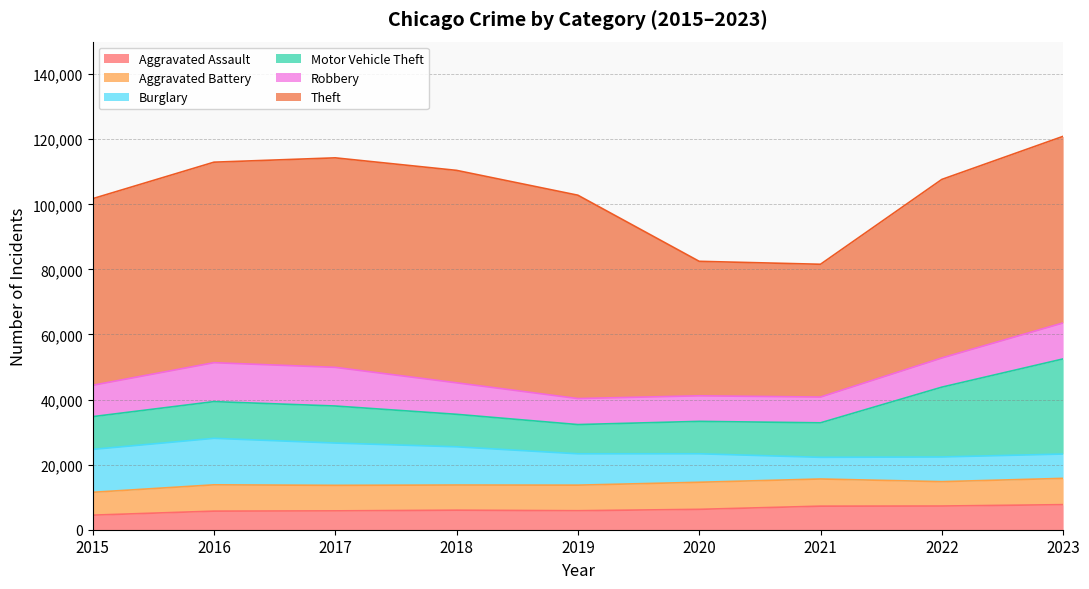

At which label does Motor Vehicle Theft first exceed 10602?

2016